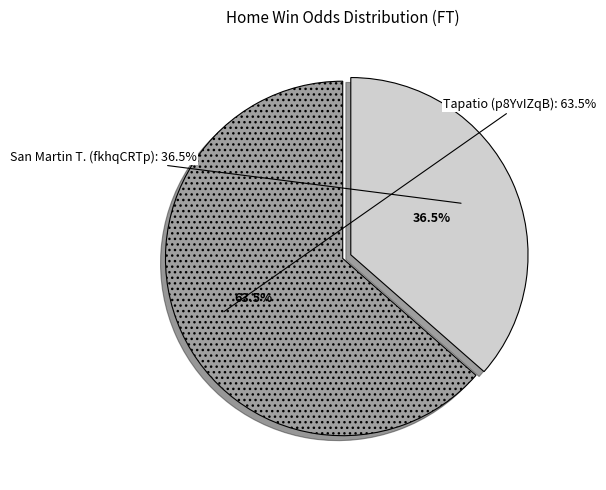

To the nearest percent, what portion does Tapatio (p8YvIZqB) represent?

64%